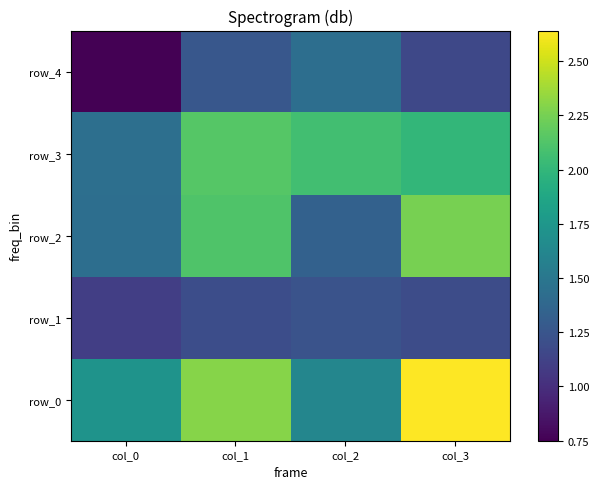

Is the value of row_2 at col_2 greater than the value of row_1 at col_2?

Yes